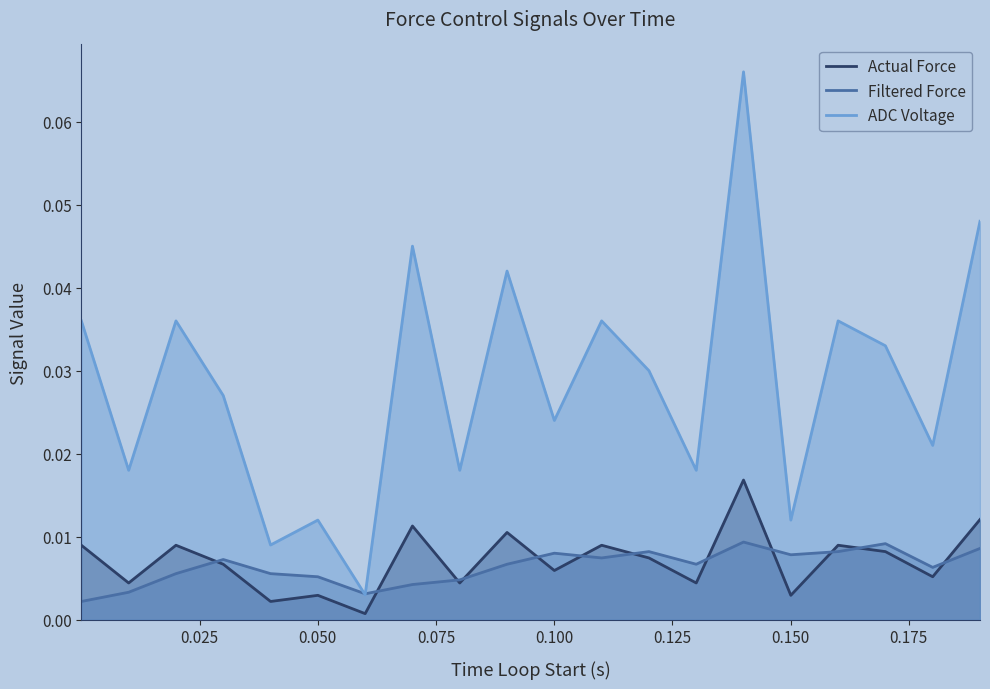

Count the number of data series in this chart.

3